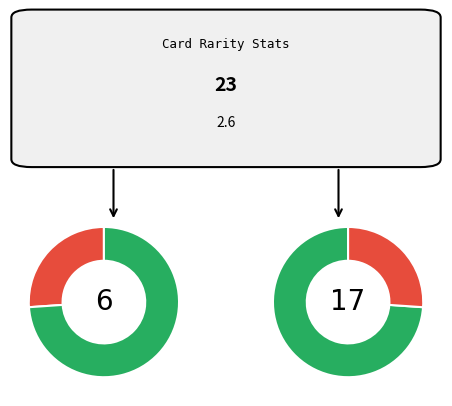

To the nearest percent, what is the average slice percentage?

11%